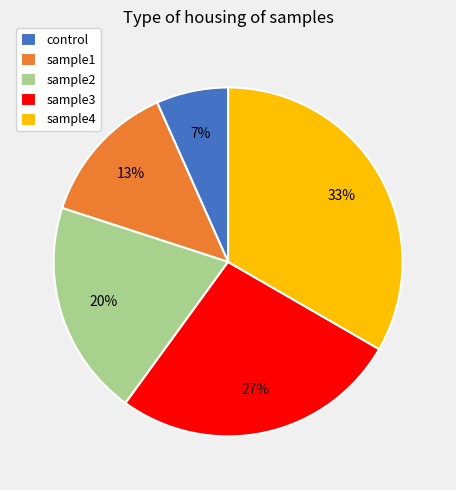

How many slices are in this pie chart?

5